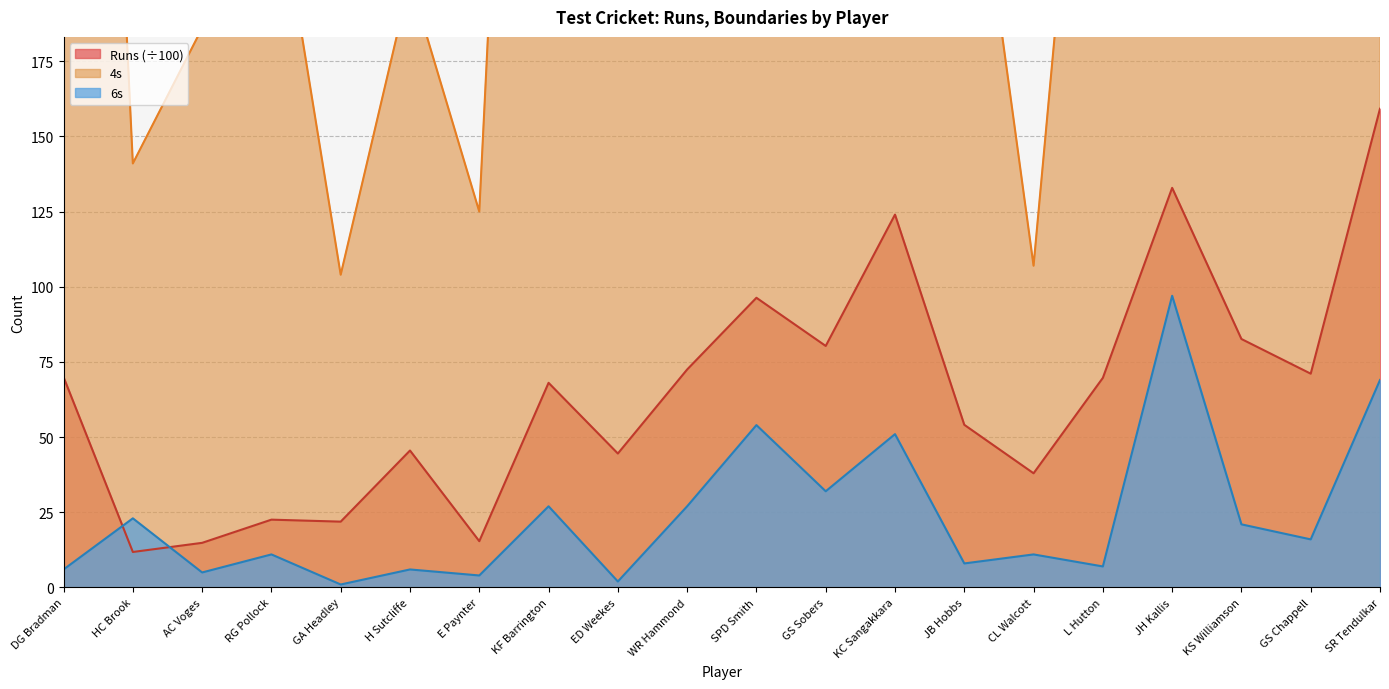

What is the sum of the 6s values at KC Sangakkara and KF Barrington?

78.0